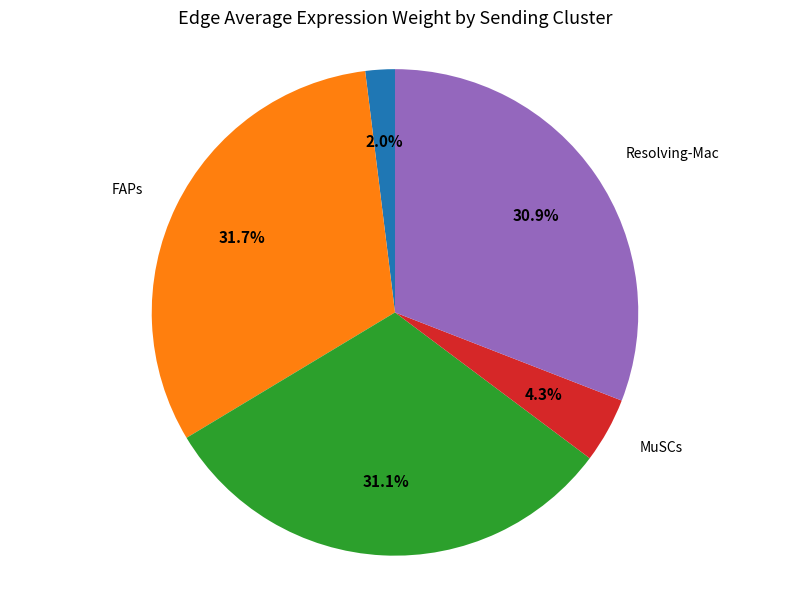

Is it true that ECs is 2% of the pie?

True